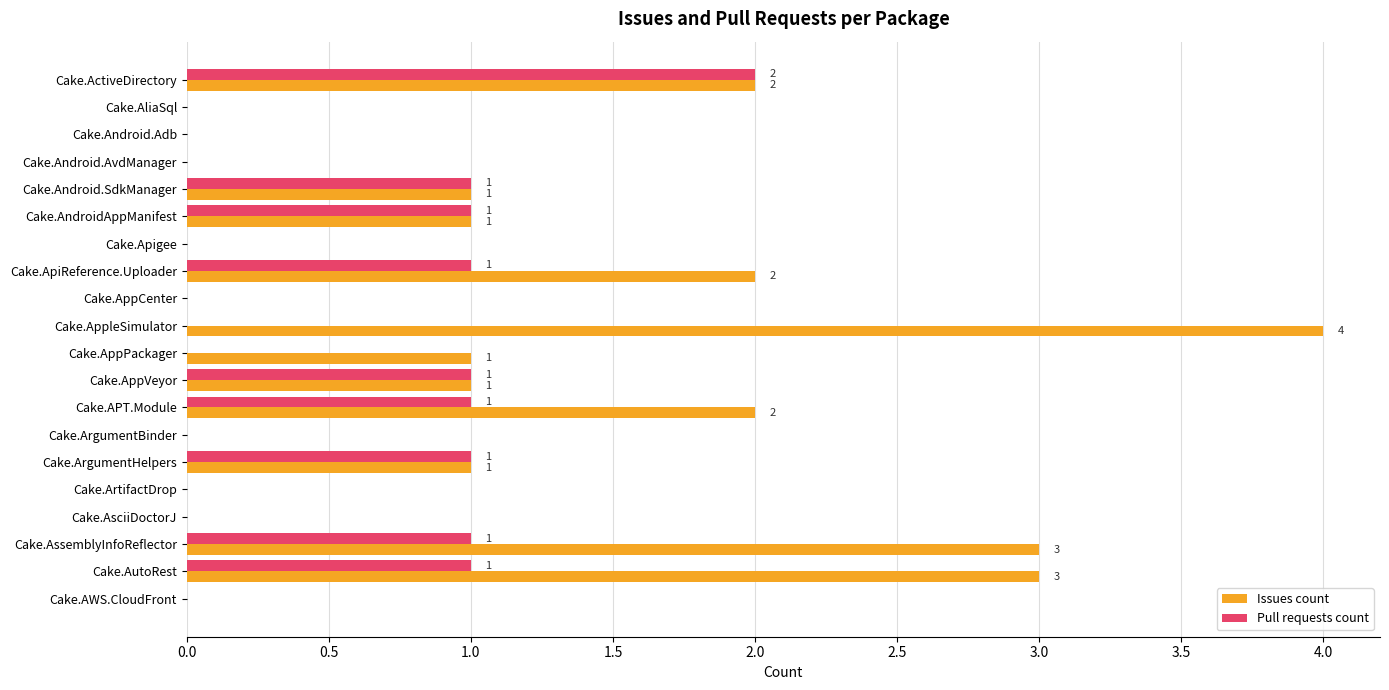

Count the number of categories in the chart.

20